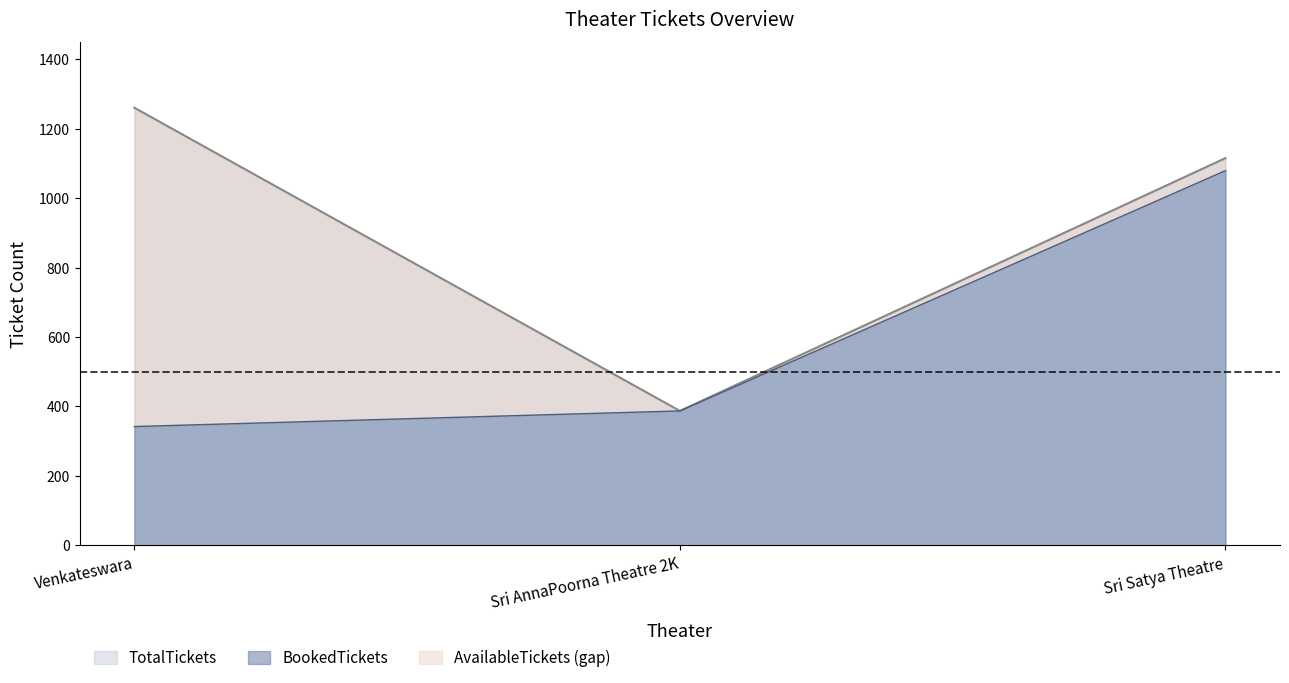

True or false: BookedTickets has a value of 387 at Sri AnnaPoorna Theatre 2K.

True